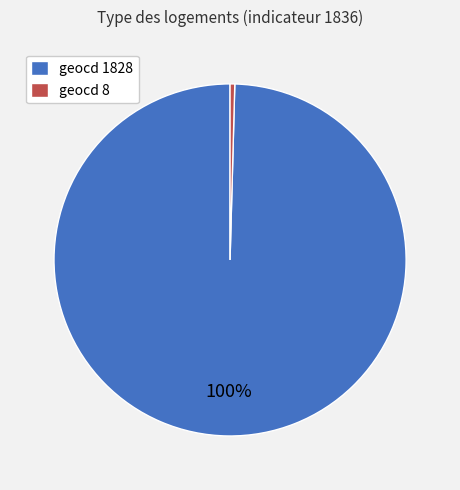

Do geocd 1828 and geocd 8 together represent more than half of the pie?

Yes